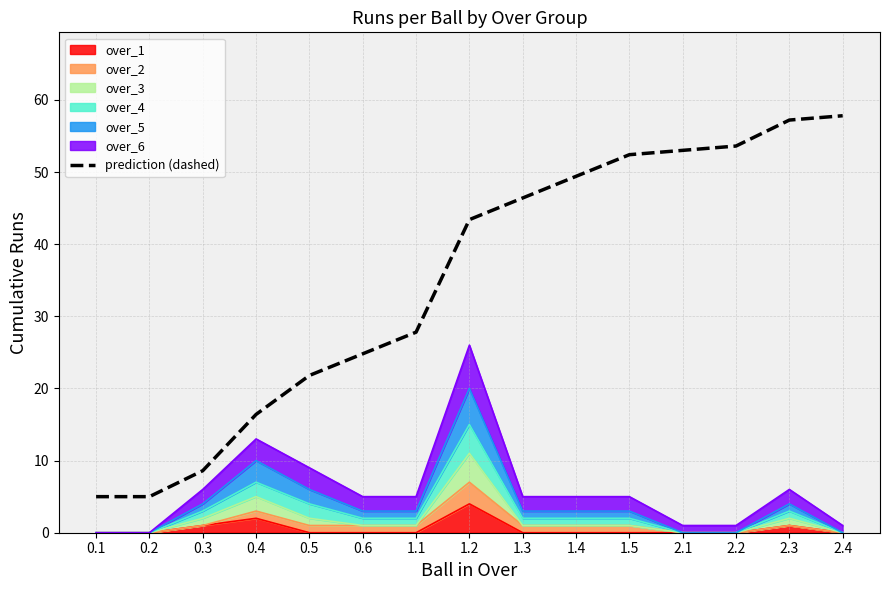

At which category does the chart reach its peak across all series?

2.4